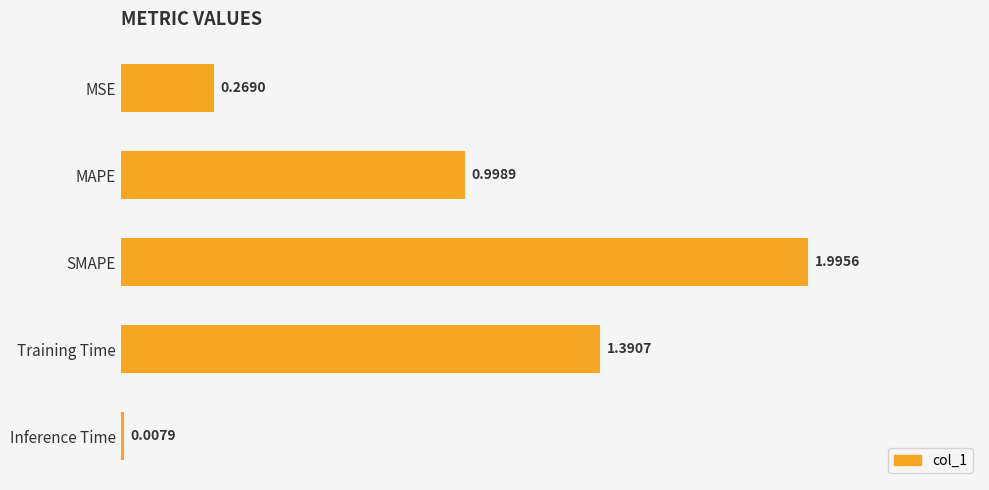

At which label is the value closest to 1?

MAPE